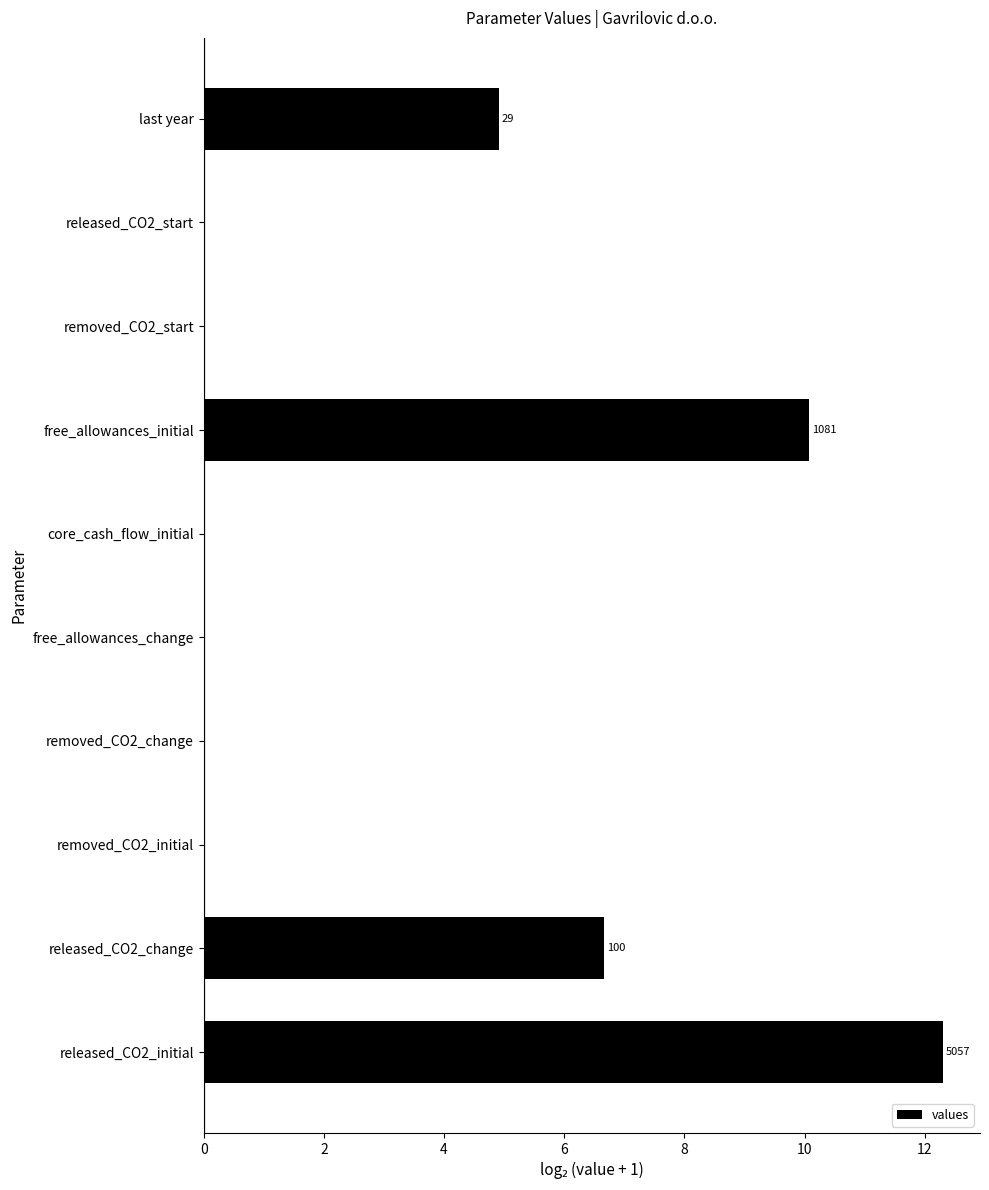

What is the change in value from released_CO2_initial to free_allowances_initial?

-2.2